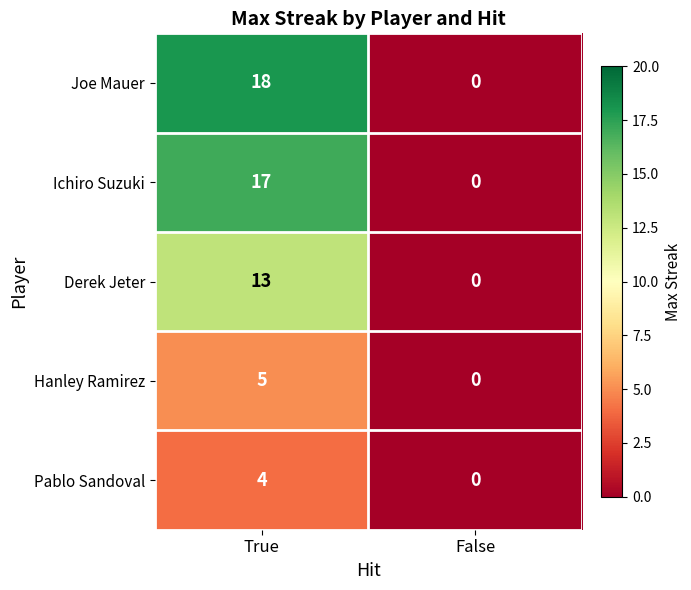

At how many categories does at least one series exceed 2?

1